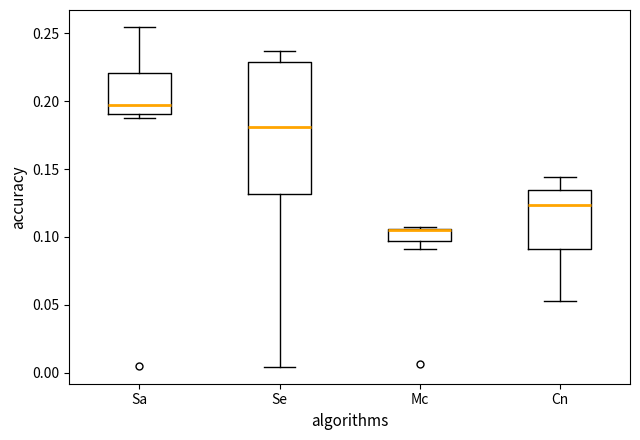

Reading left to right, transcribe this box plot: for each box, give where its median line is, the range the box spans, and where its two whiskers end, as read against the y-axis. The values are not printed on the chart, so give them approximately, as read against the axis.

Sa: median 0.195, box 0.190 to 0.220, whiskers 0.190 (just below the box's lower edge) to 0.255
Se: median 0.180, box 0.130 to 0.230, whiskers 0.005 to 0.235
Mc: median 0.105, box 0.095 to 0.105, whiskers 0.090 to 0.105
Cn: median 0.125, box 0.090 to 0.135, whiskers 0.055 to 0.145